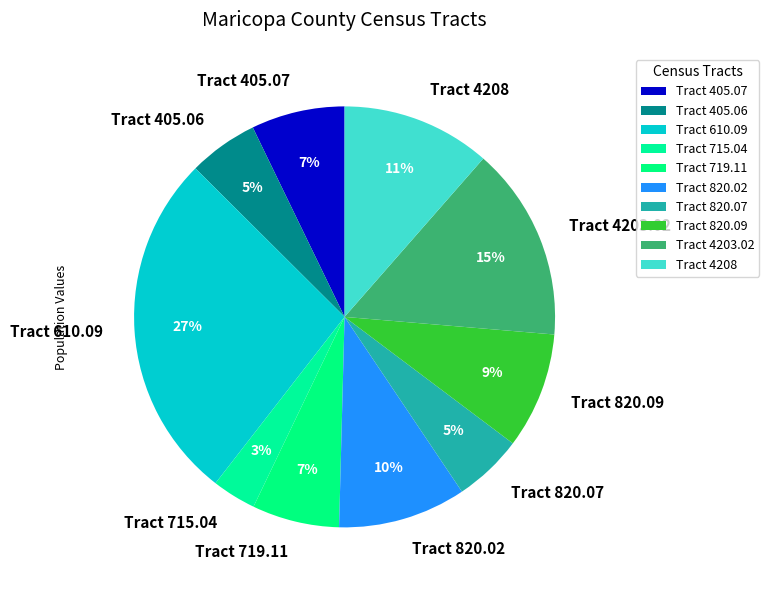

Count the number of slices in the pie.

10